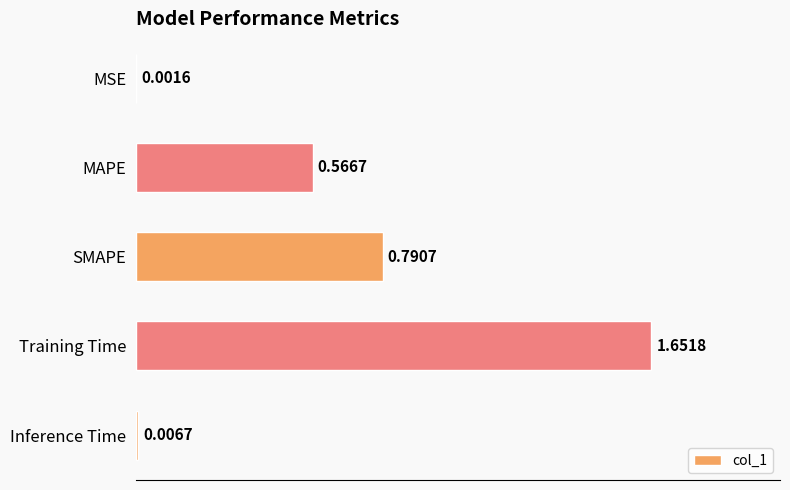

What is the ratio of the value at SMAPE to the value at Training Time?

0.5